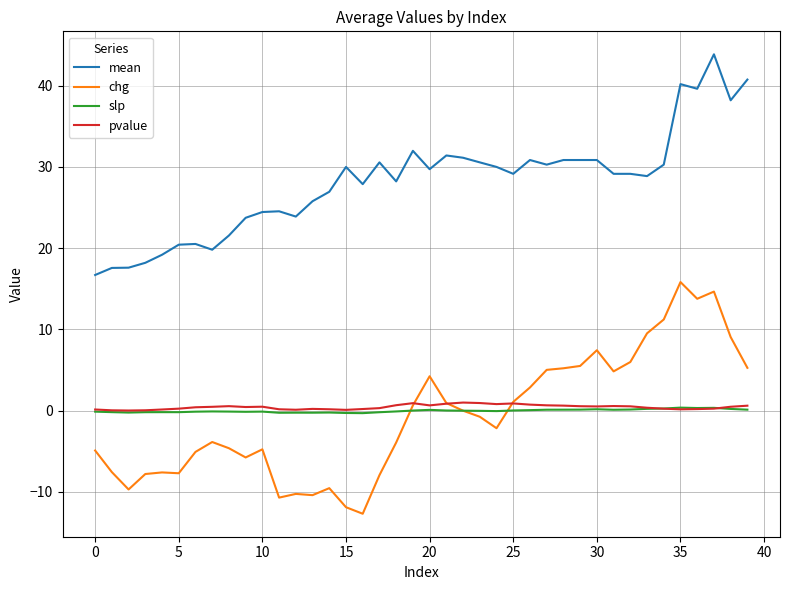

Which series has the largest range (max minus min)?

chg